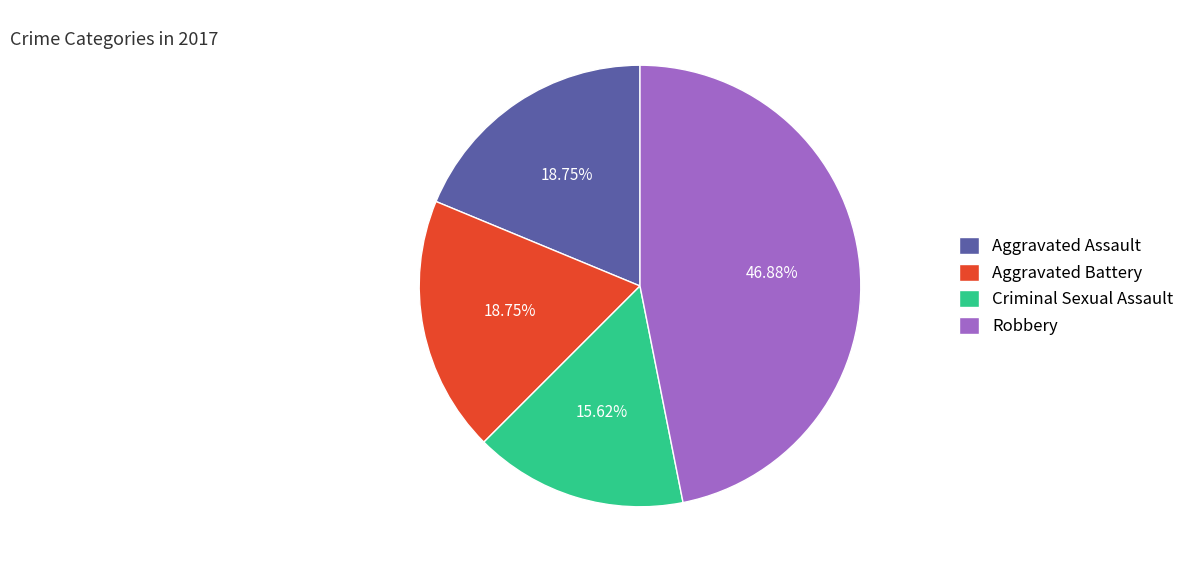

Does Criminal Sexual Assault represent more than half of the total?

No